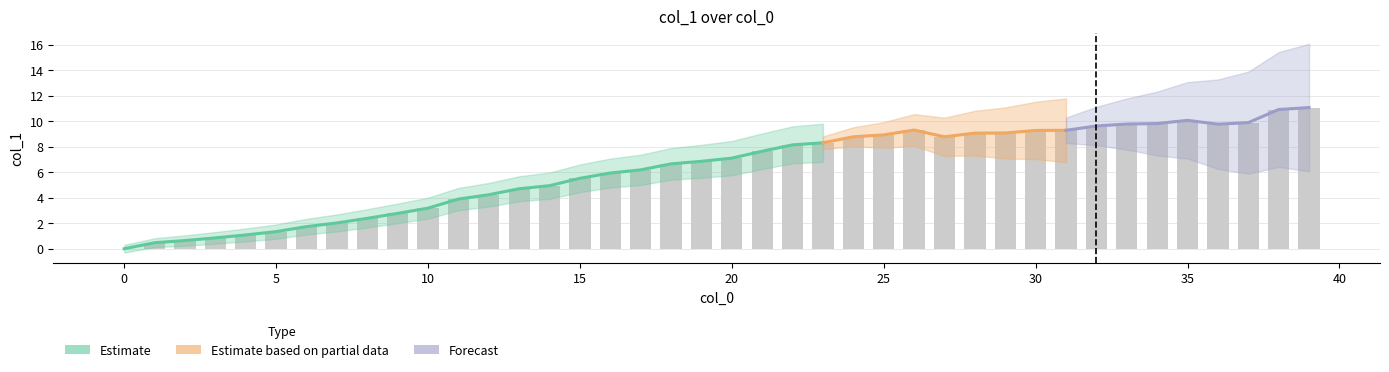

Approximately how many times larger is the value at 2 compared to 5?

0.5